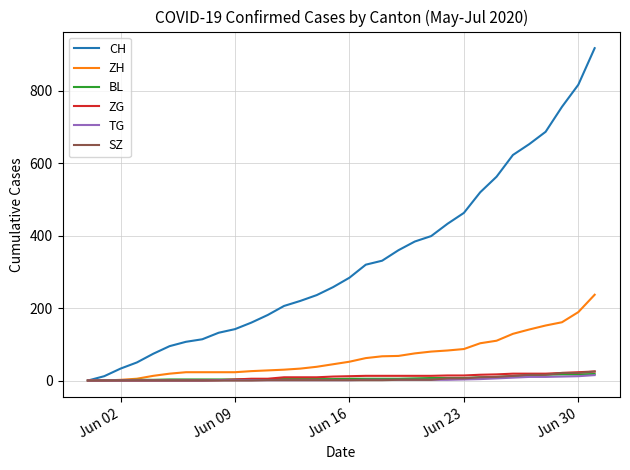

What is the greatest value displayed?

918